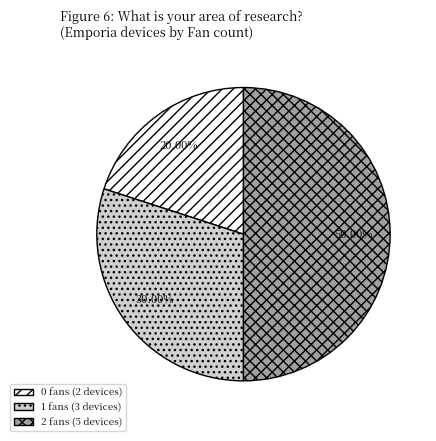

Rank the categories by value from lowest to highest.

0 fans (2 devices), 1 fans (3 devices), 2 fans (5 devices)